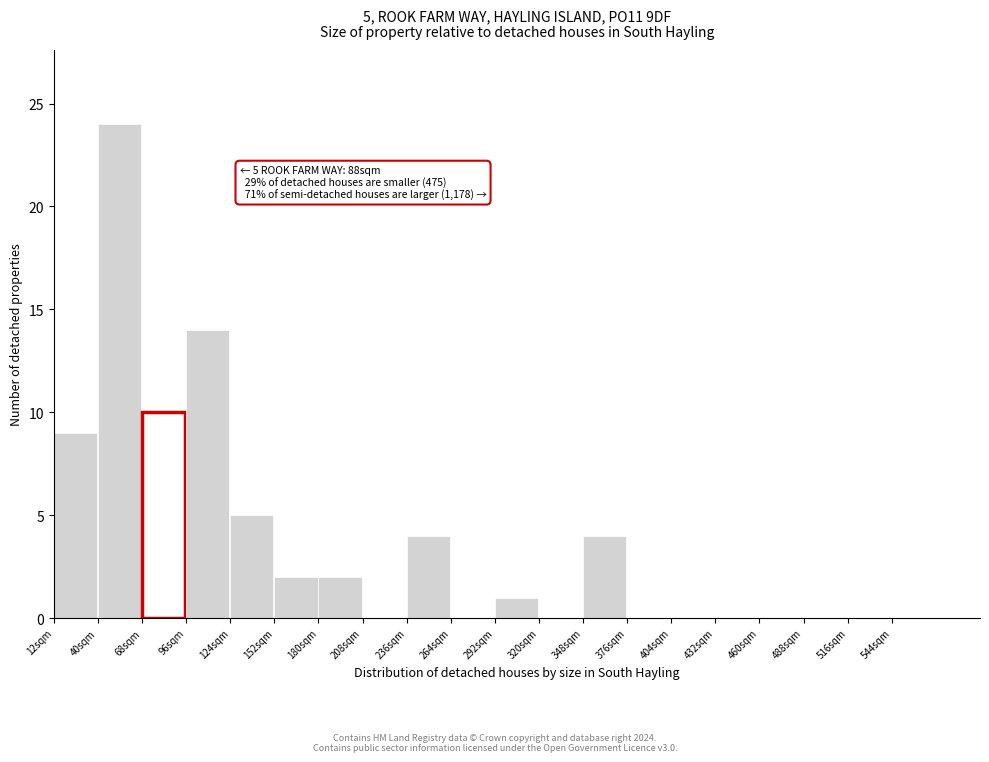

Over which range of the x-axis is the bar tallest?

40 to 68